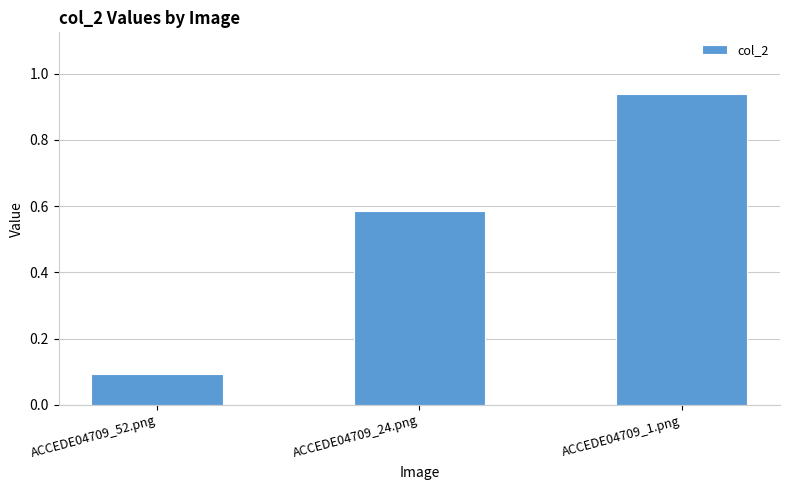

What is the label of the 2nd bar from the left?

ACCEDE04709_24.png